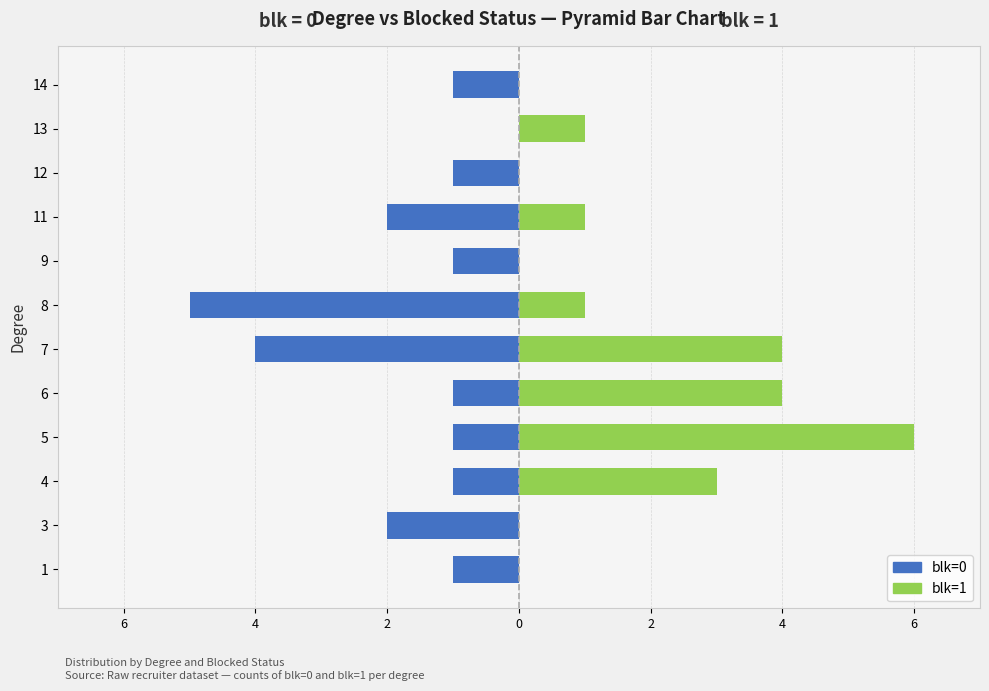

What is the sum of all blk=1 values?

20